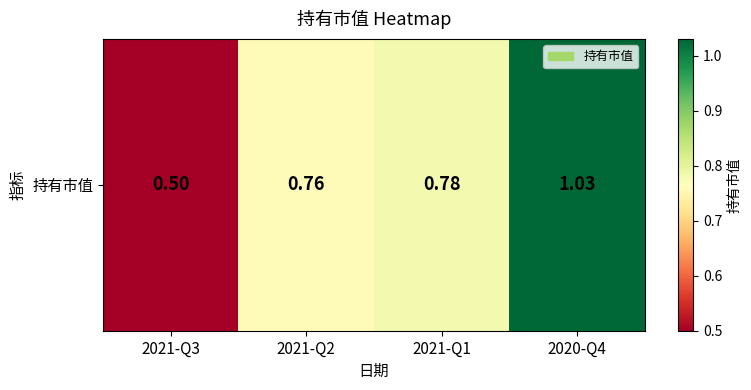

Which label corresponds to the largest value in the chart?

2020-Q4